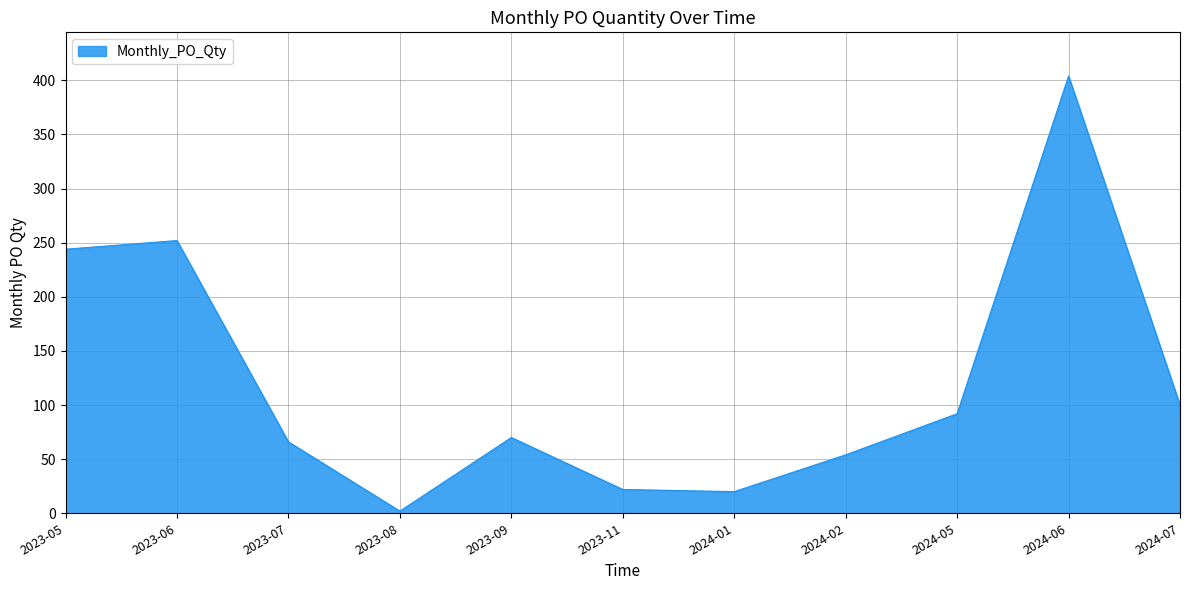

At which label is the value closest to 203?

2023-05